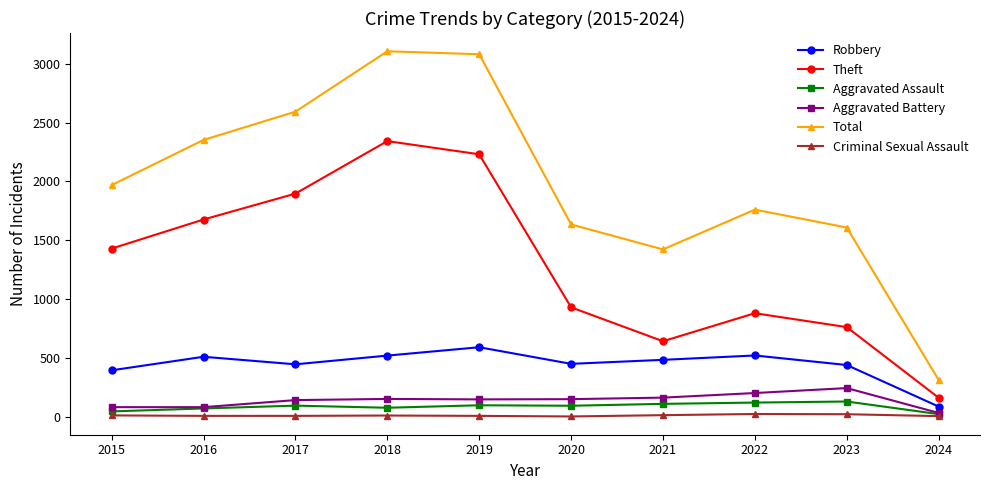

At how many categories does at least one series exceed 813?

9